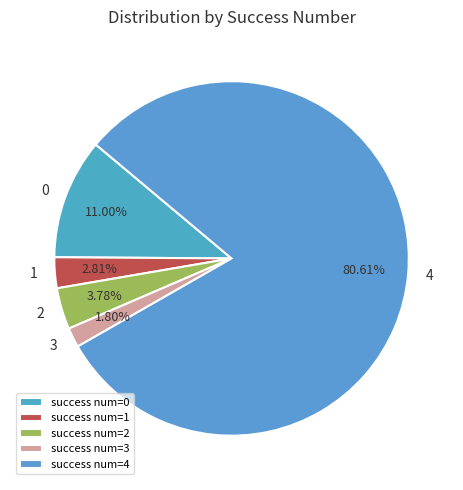

Count the number of slices in the pie.

5